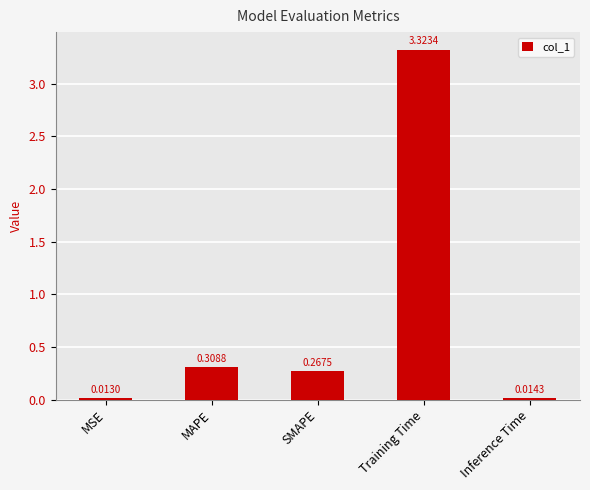

What is the label of the 5th bar from the right?

MSE